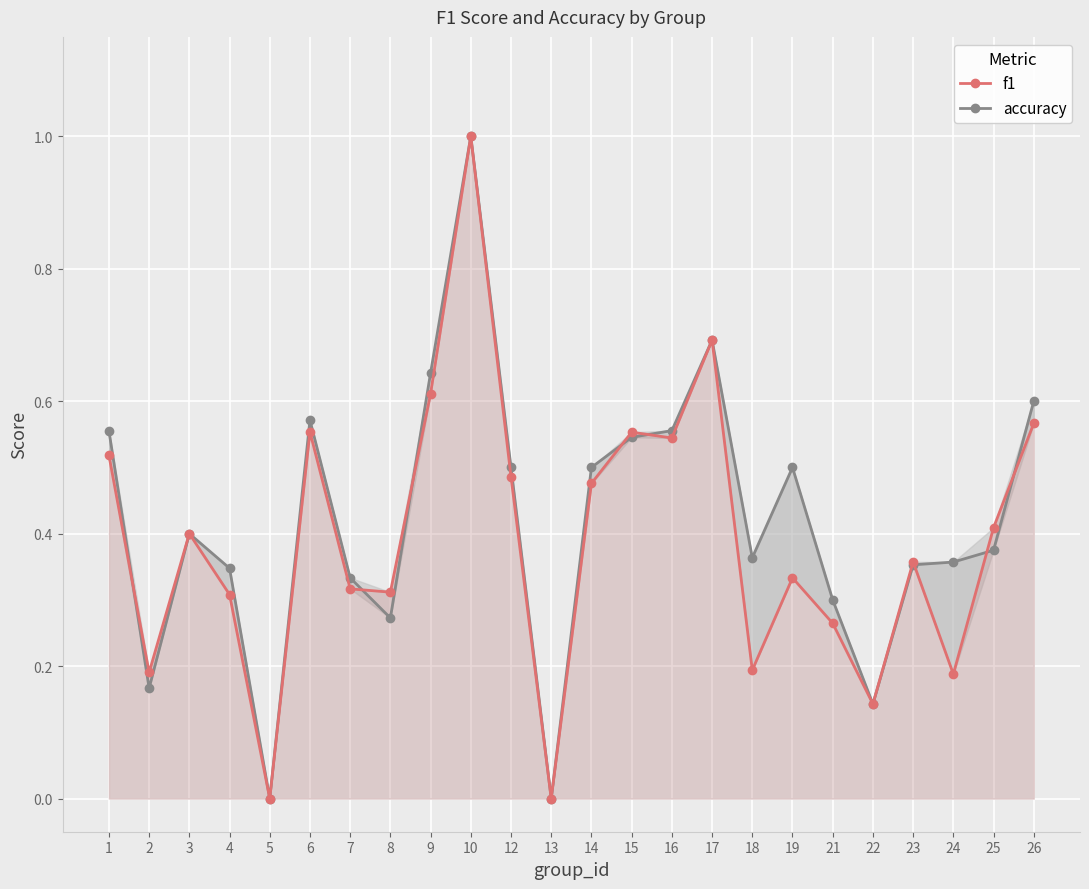

At which category is the sum across all series the highest?

10